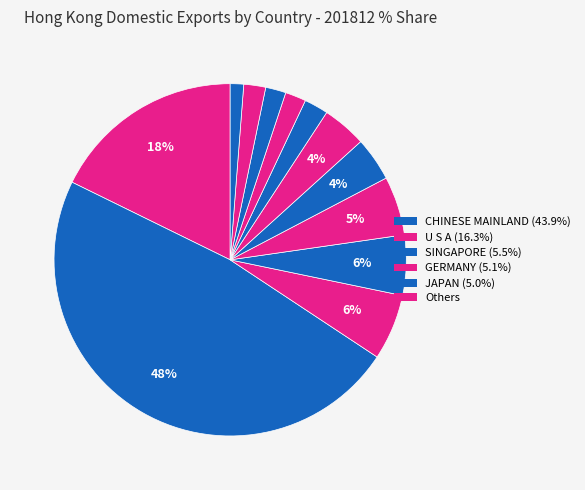

Count the number of slices in the pie.

12